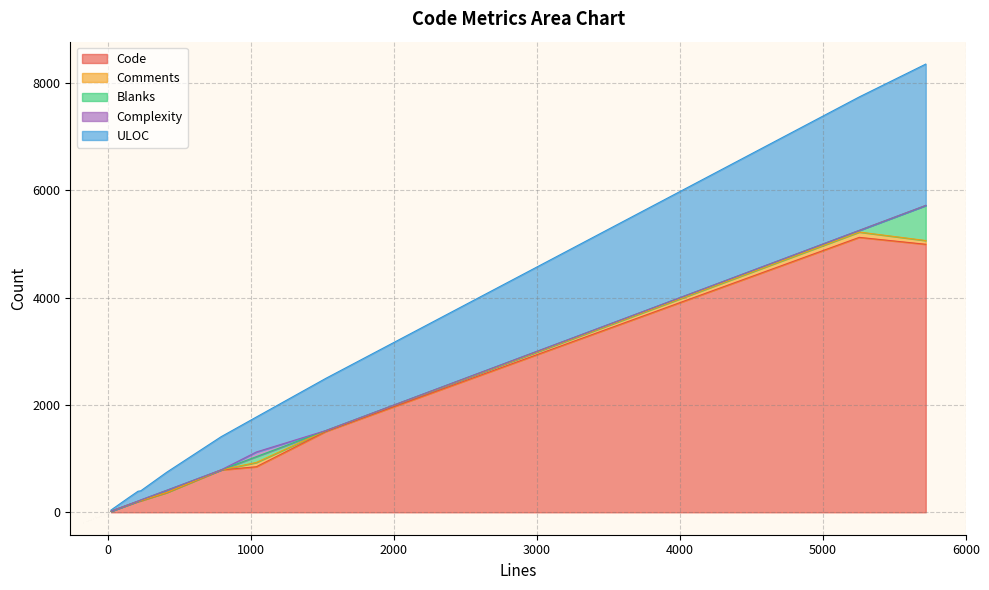

Which category has the highest value in the Blanks series?

5719